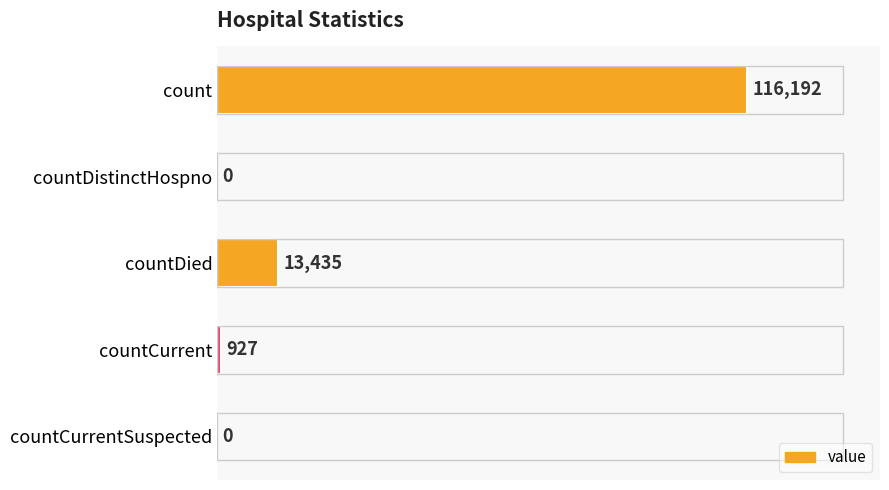

Reading top to bottom, extract all data points from this chart.

count=116192	countDistinctHospno=0	countDied=13435	countCurrent=927	countCurrentSuspected=0